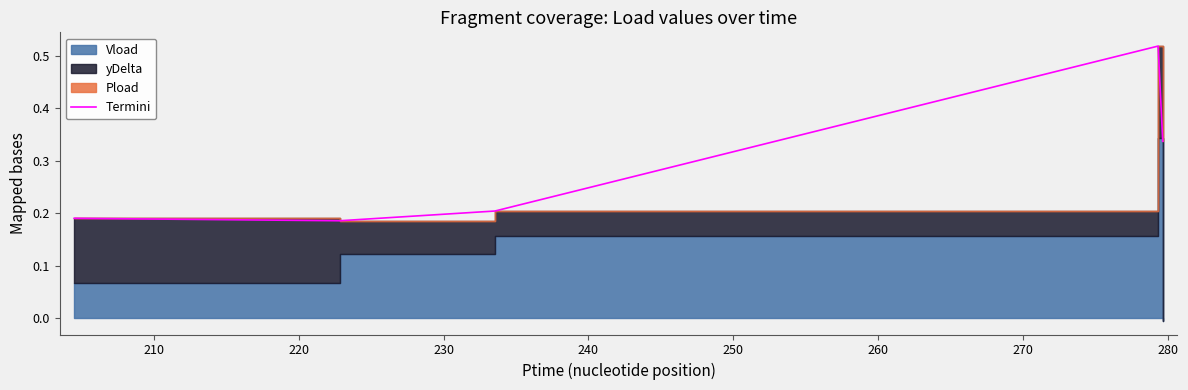

What is the sum of all values?

1.4